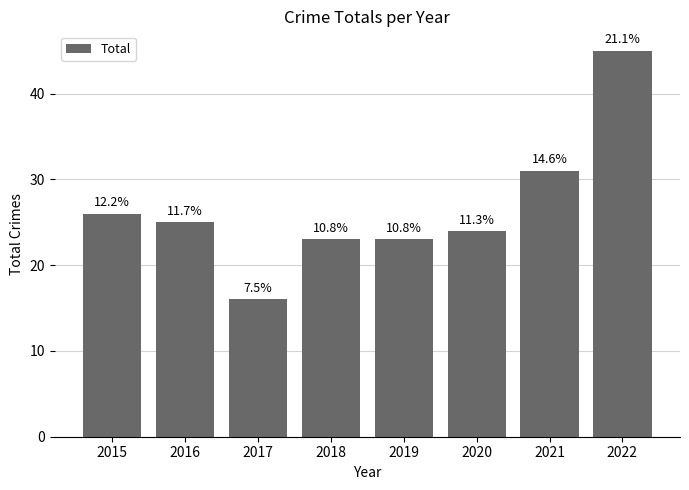

True or false: the data shows 39 at 2020.

False